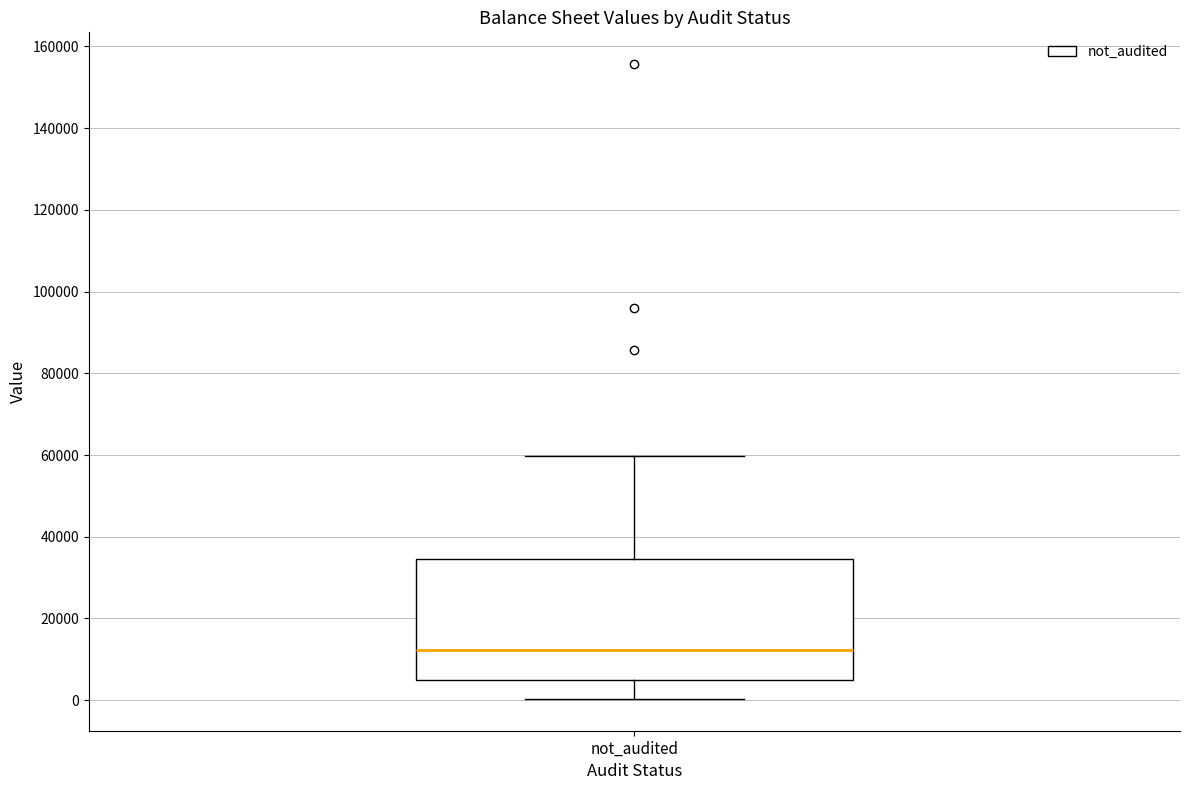

Read this box plot against the y-axis: the position of the median line, the range covered by the box, and the ends of both whiskers. The values are not printed on the chart, so give them approximately, as read against the axis.

median 12000, box 6000 to 34000, whiskers 0 to 60000